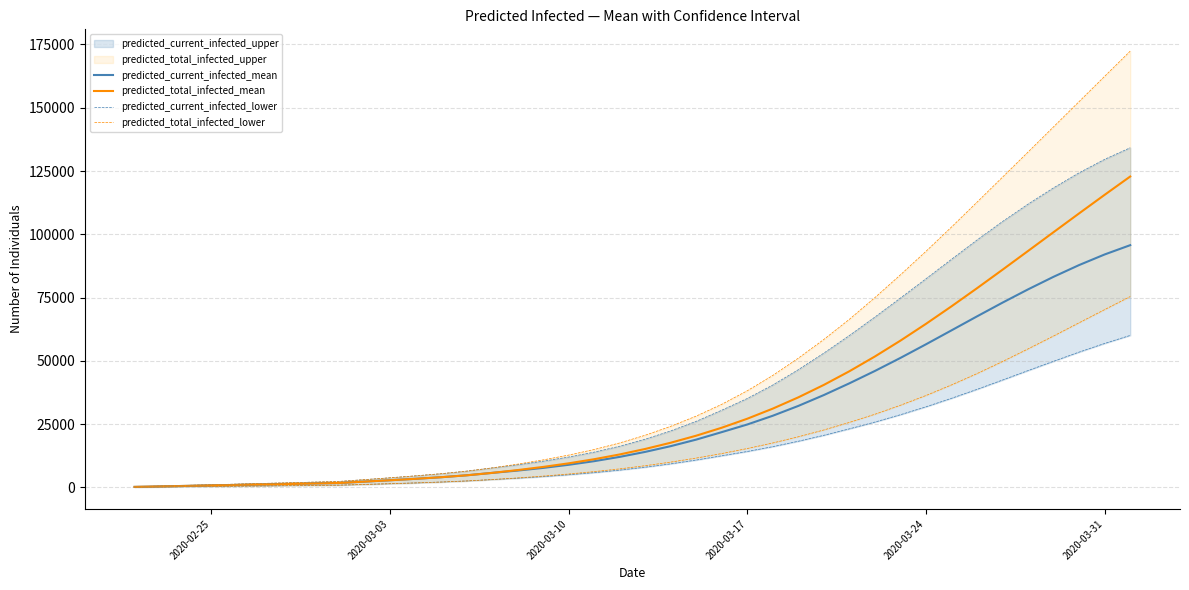

What is the maximum value for predicted_current_infected_mean?

95708